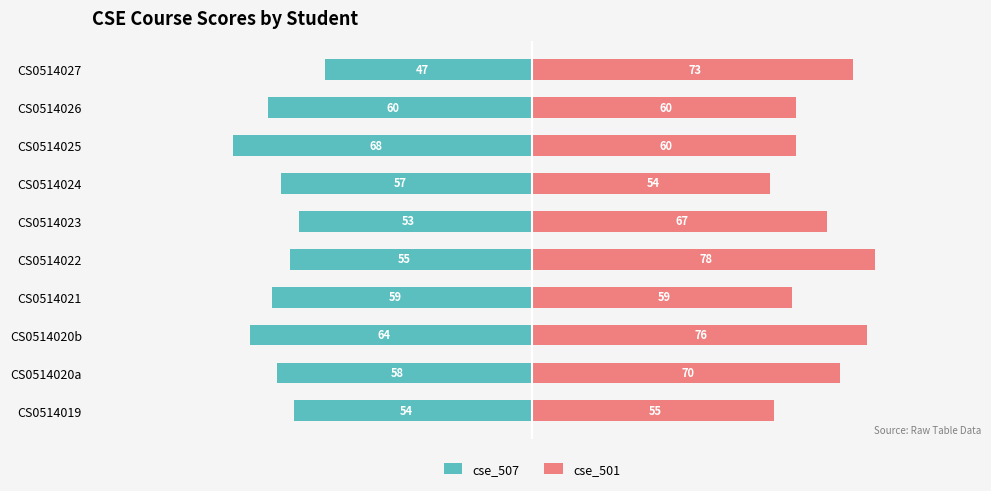

At how many categories does at least one series exceed -7?

10